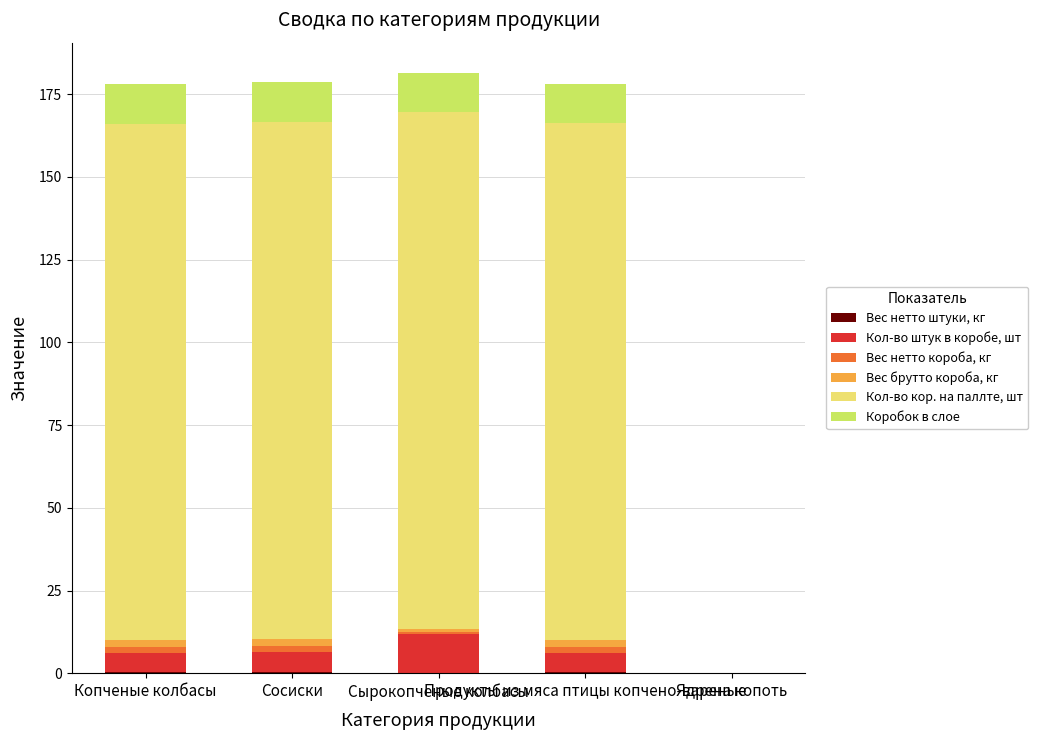

True or false: Вес брутто короба, кг has a value of 2.0 at Копченые колбасы.

True